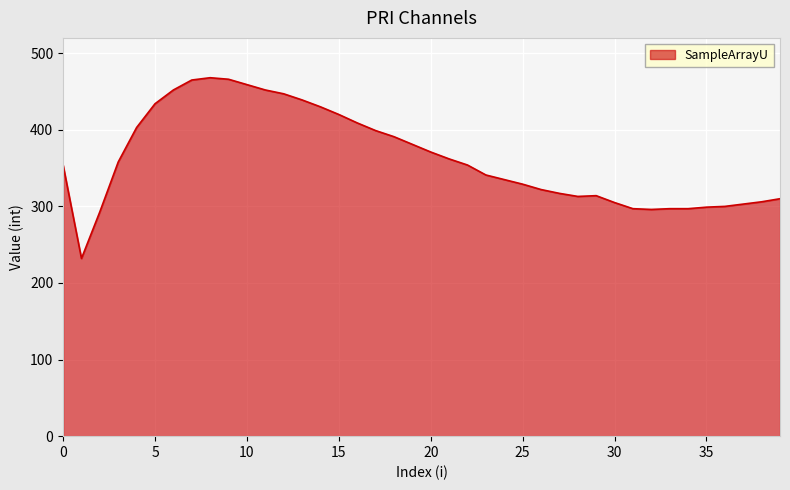

What is the greatest value displayed?

468